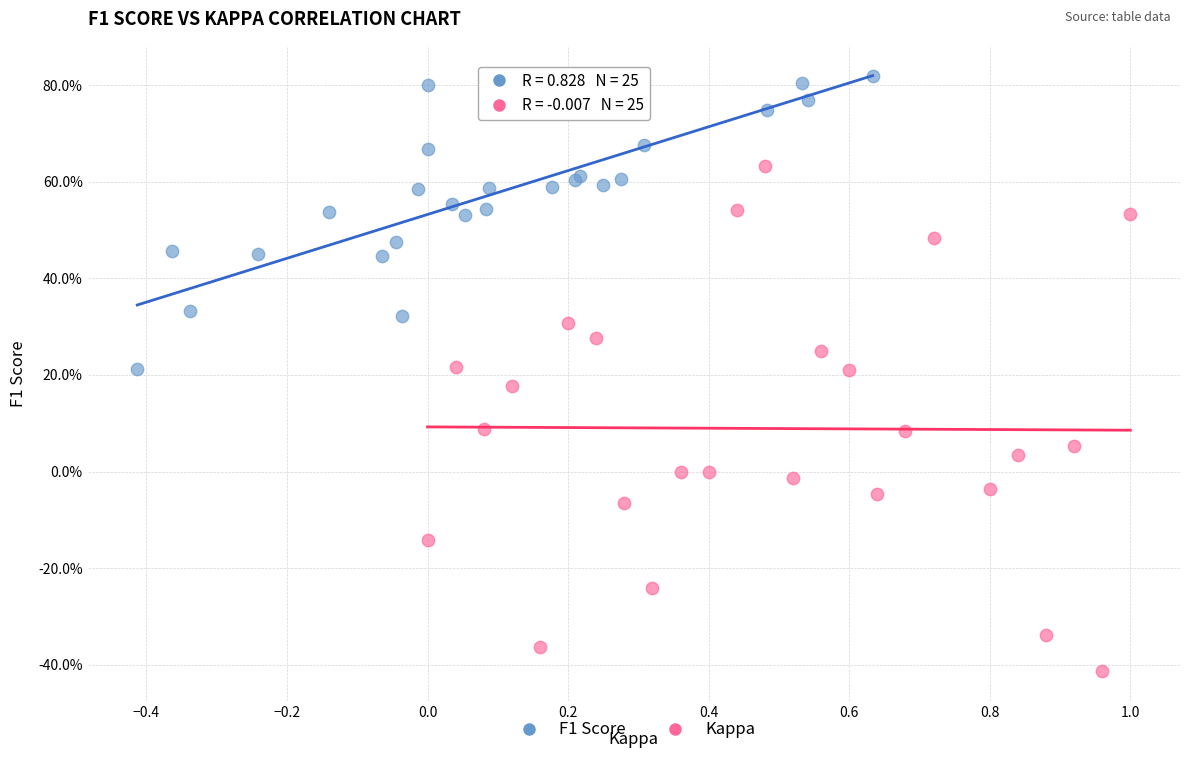

What are all the series names shown in the legend?

F1 Score, Kappa